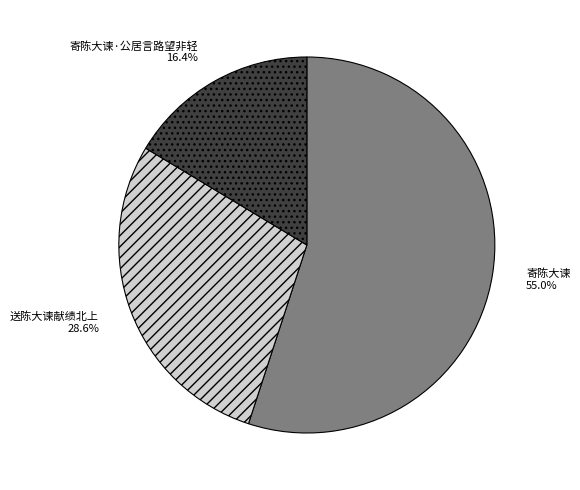

What percentage is the 送陈大谏献绩北上 slice, to the nearest percent?

29%